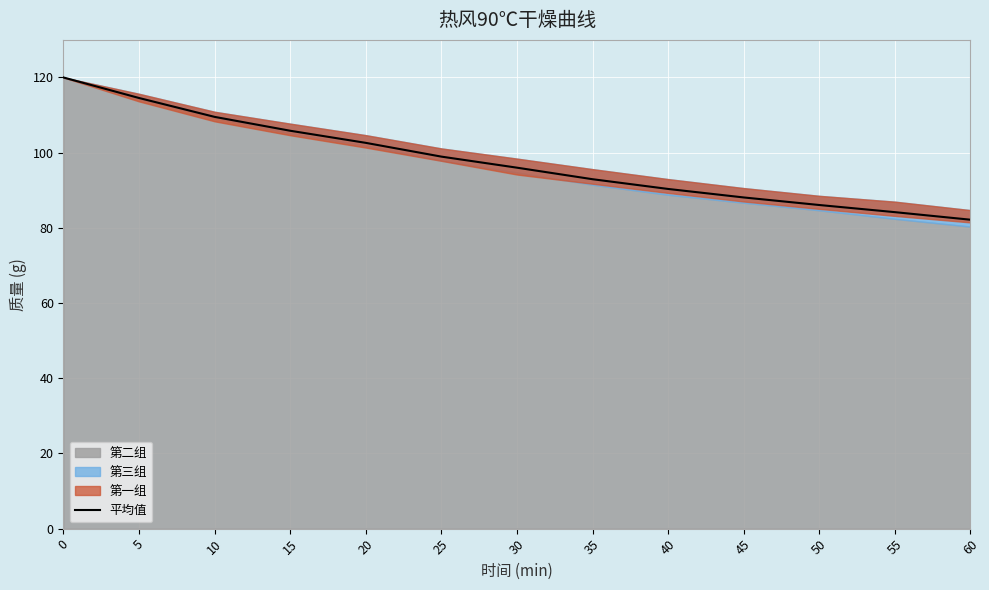

What is the lowest value of the 平均值 series?

82.2